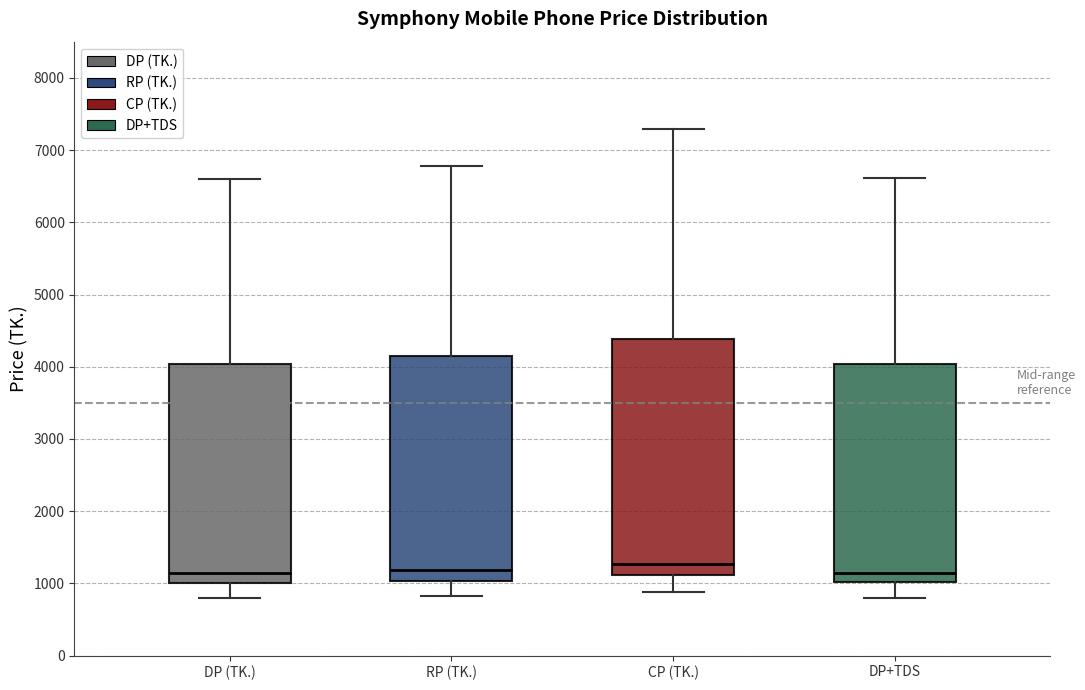

Where does the lower whisker of the box for DP+TDS end on the y-axis? The values are not printed on the chart, so give them approximately, as read against the axis.

800